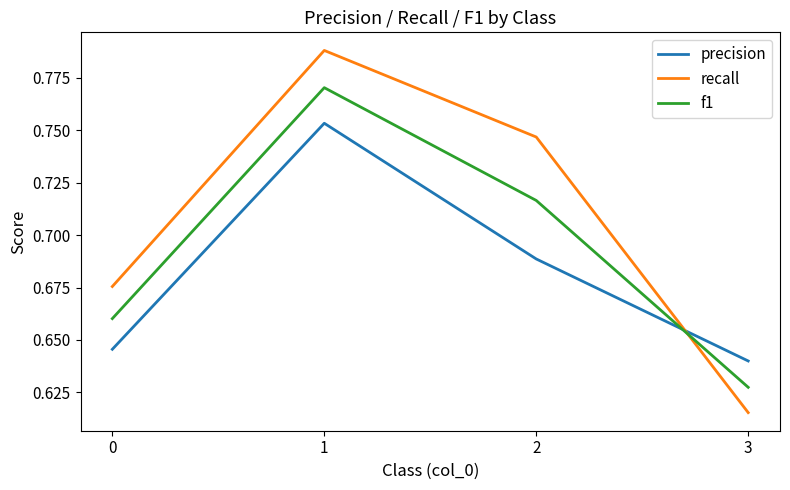

What is the total value across all series at 0?

2.0